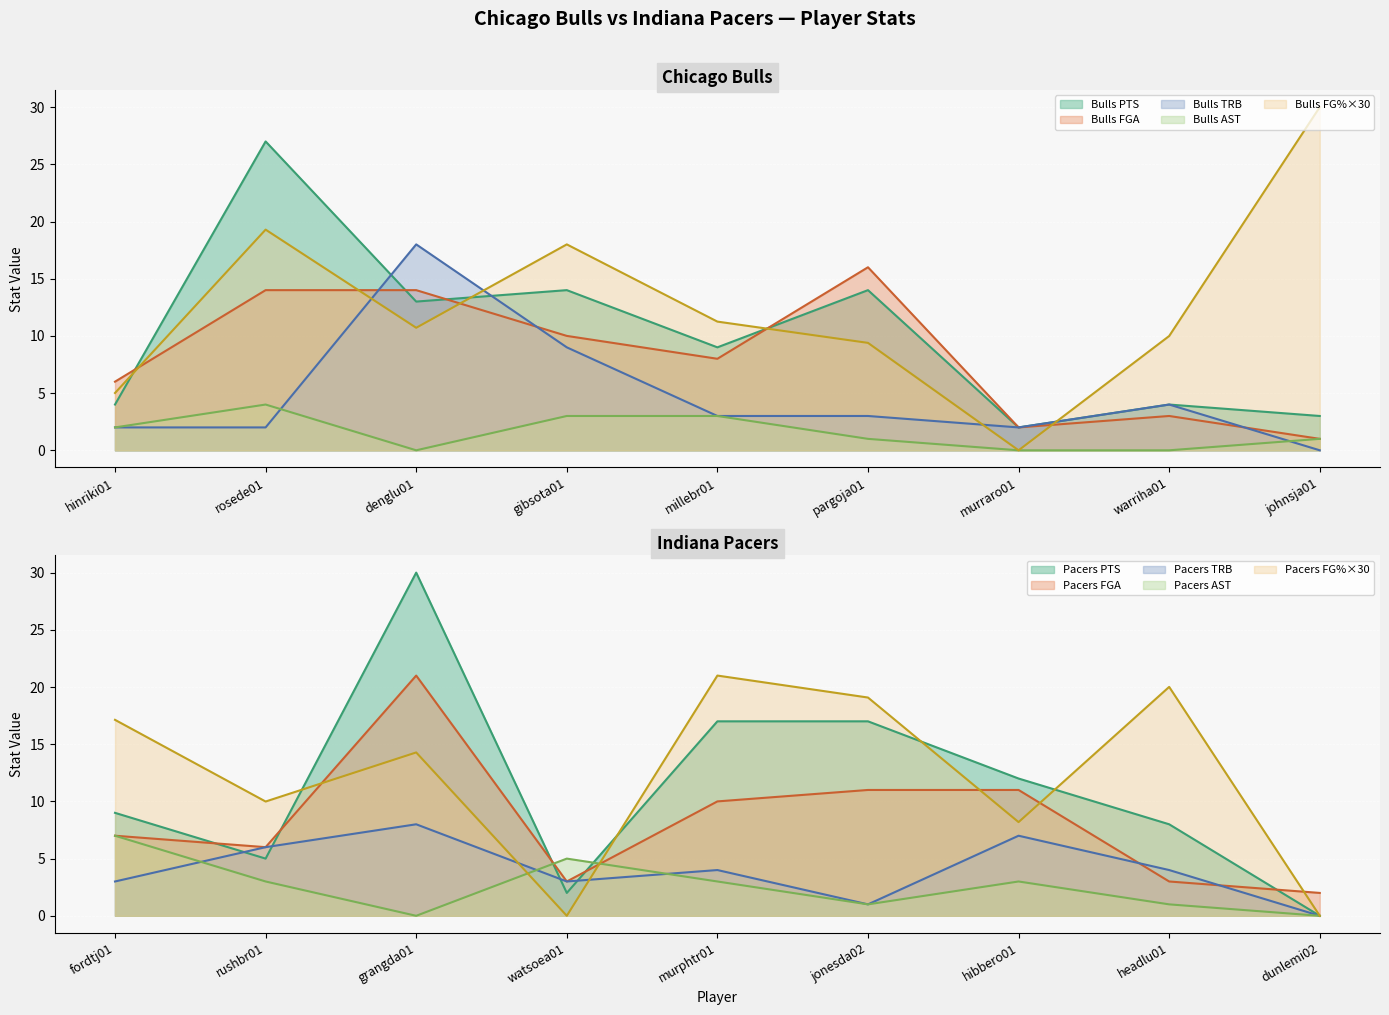

Which series changed the most between hinriki01 and denglu01?

Bulls TRB